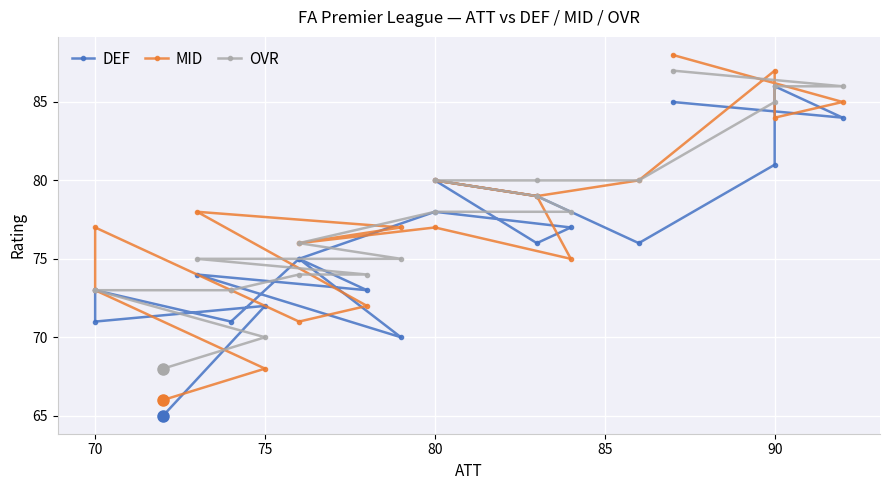

Rank the series by their maximum value, from highest to lowest.

MID, OVR, DEF